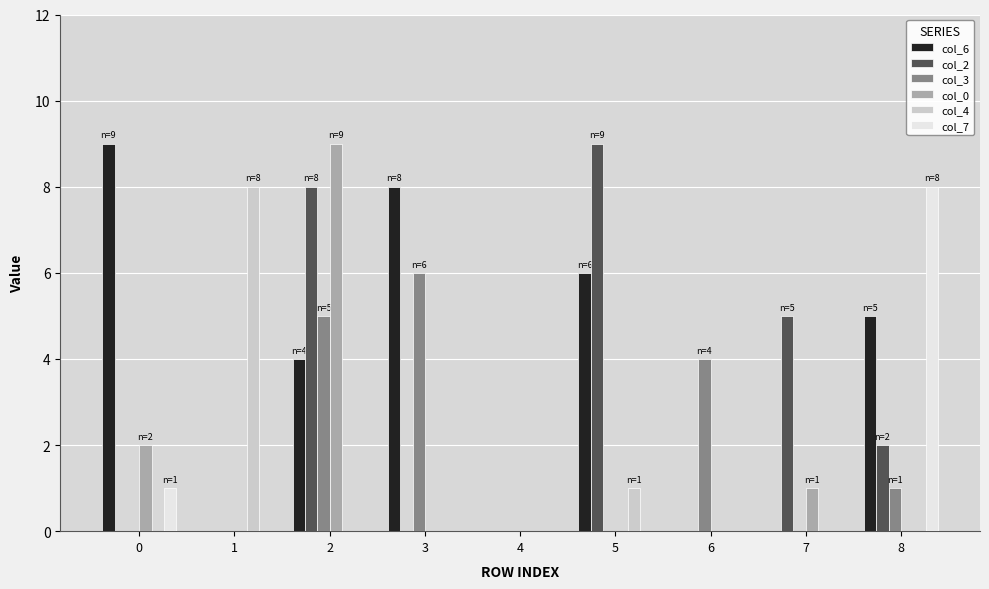

Which series changed the most between 7 and 8?

col_7